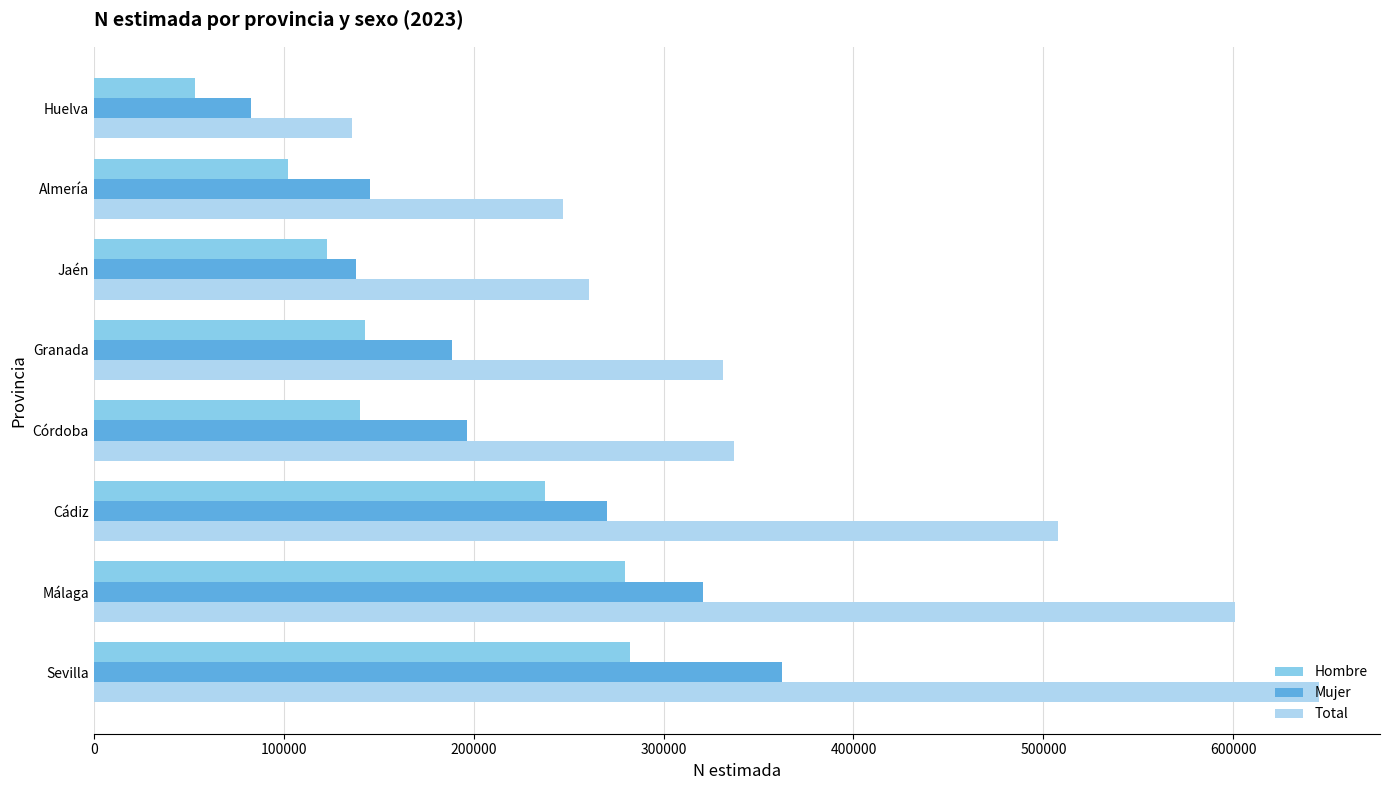

True or false: Total has a value of 528312 at Granada.

False